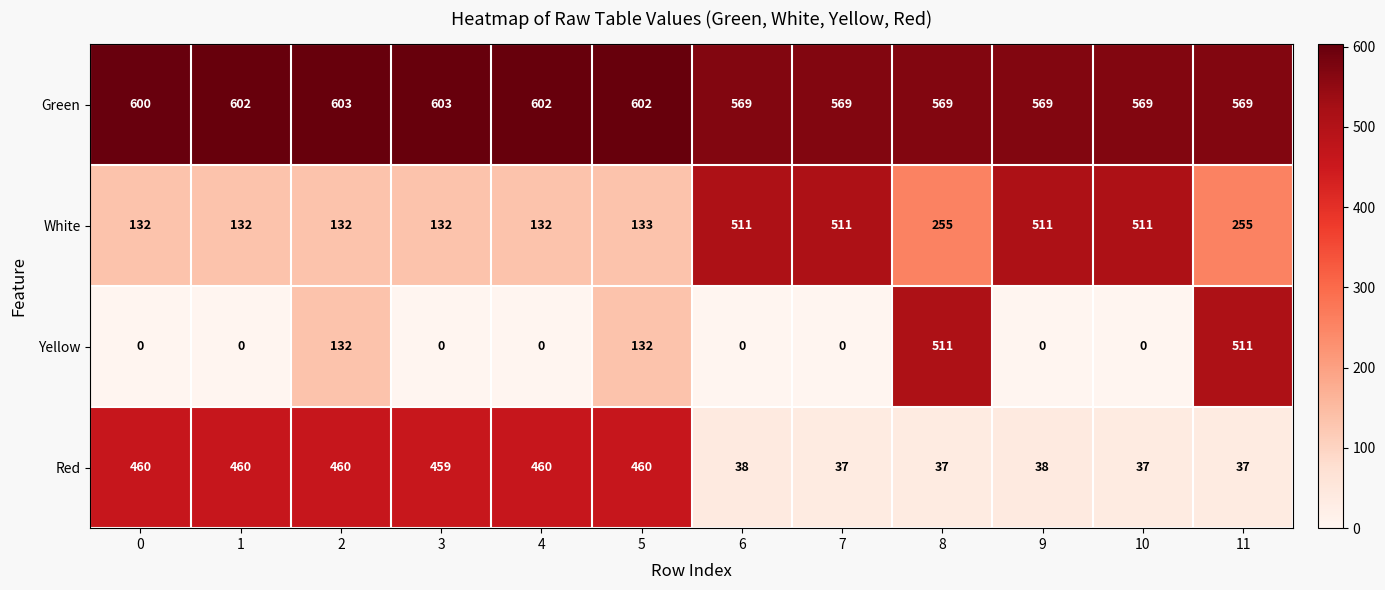

Is it true that Green equals 978 at 8?

False